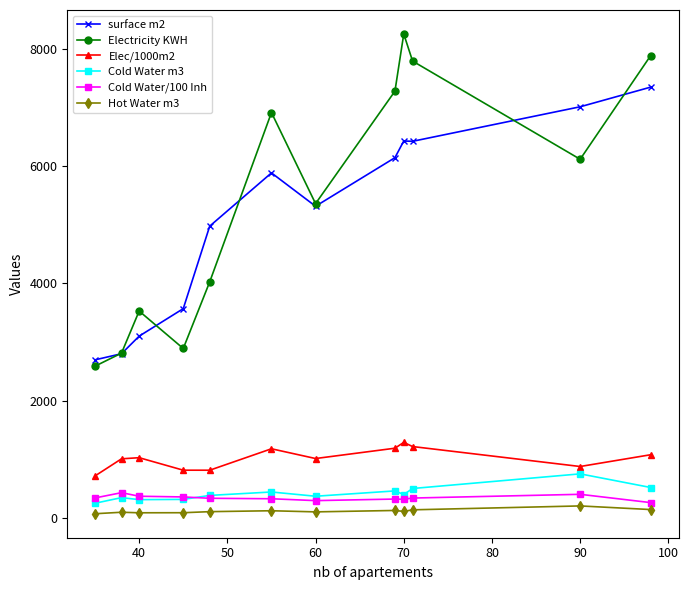

True or false: Elec/1000m2 and Electricity KWH intersect in this chart.

False